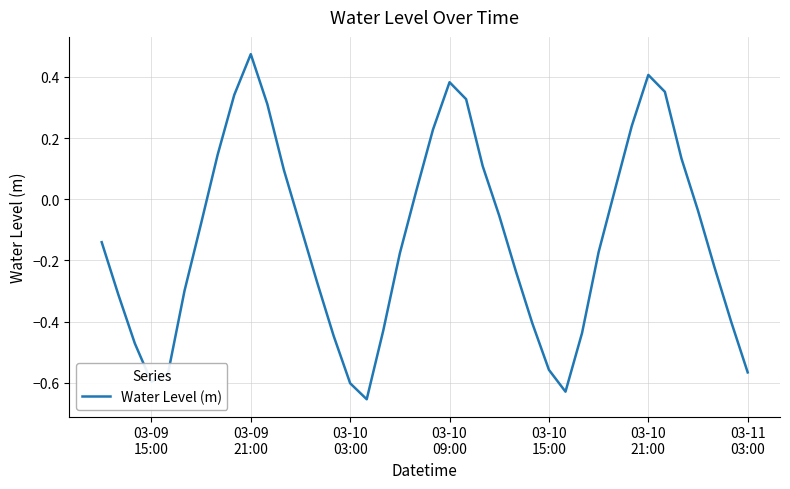

What is the difference between the maximum and minimum values?

1.1